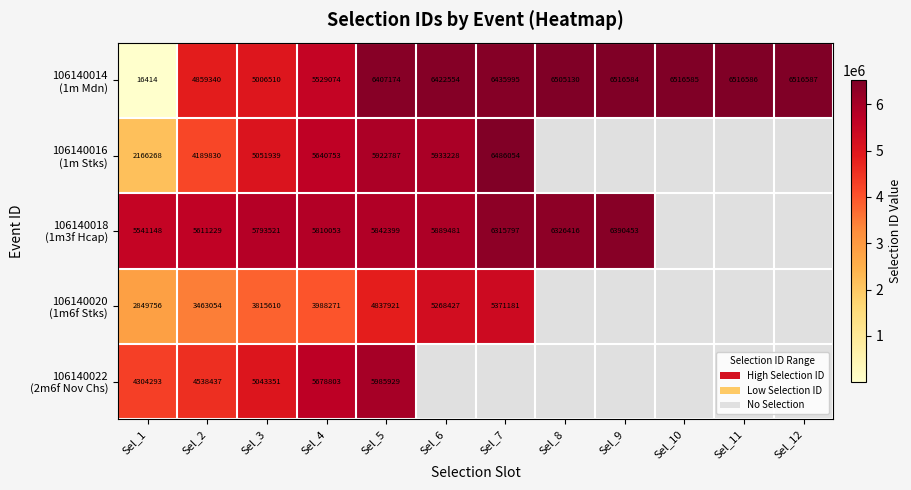

Count the number of data series in this chart.

5